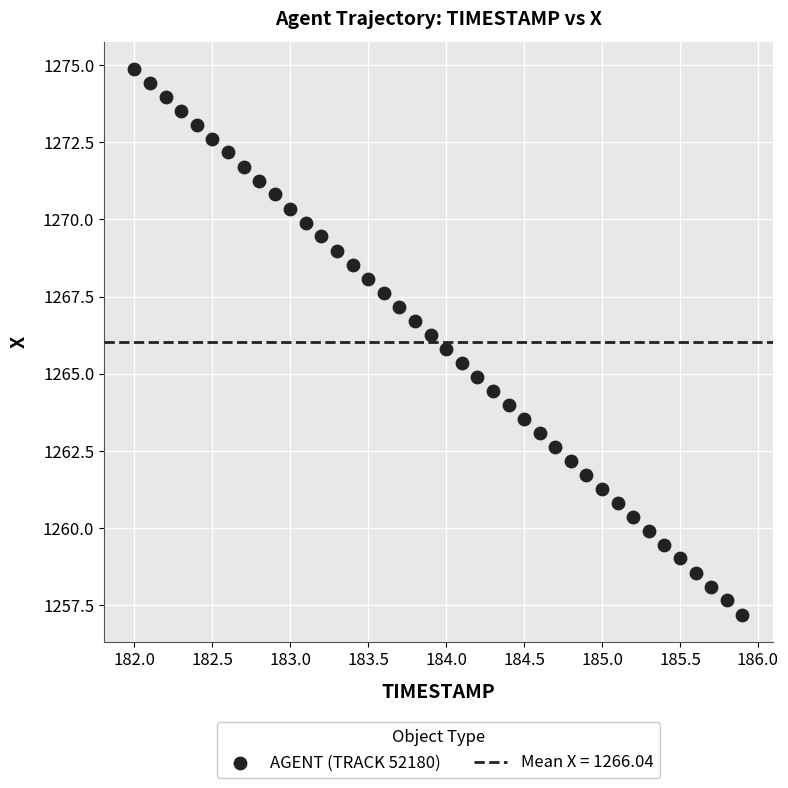

What is the range of Y values (max minus min)?

17.7